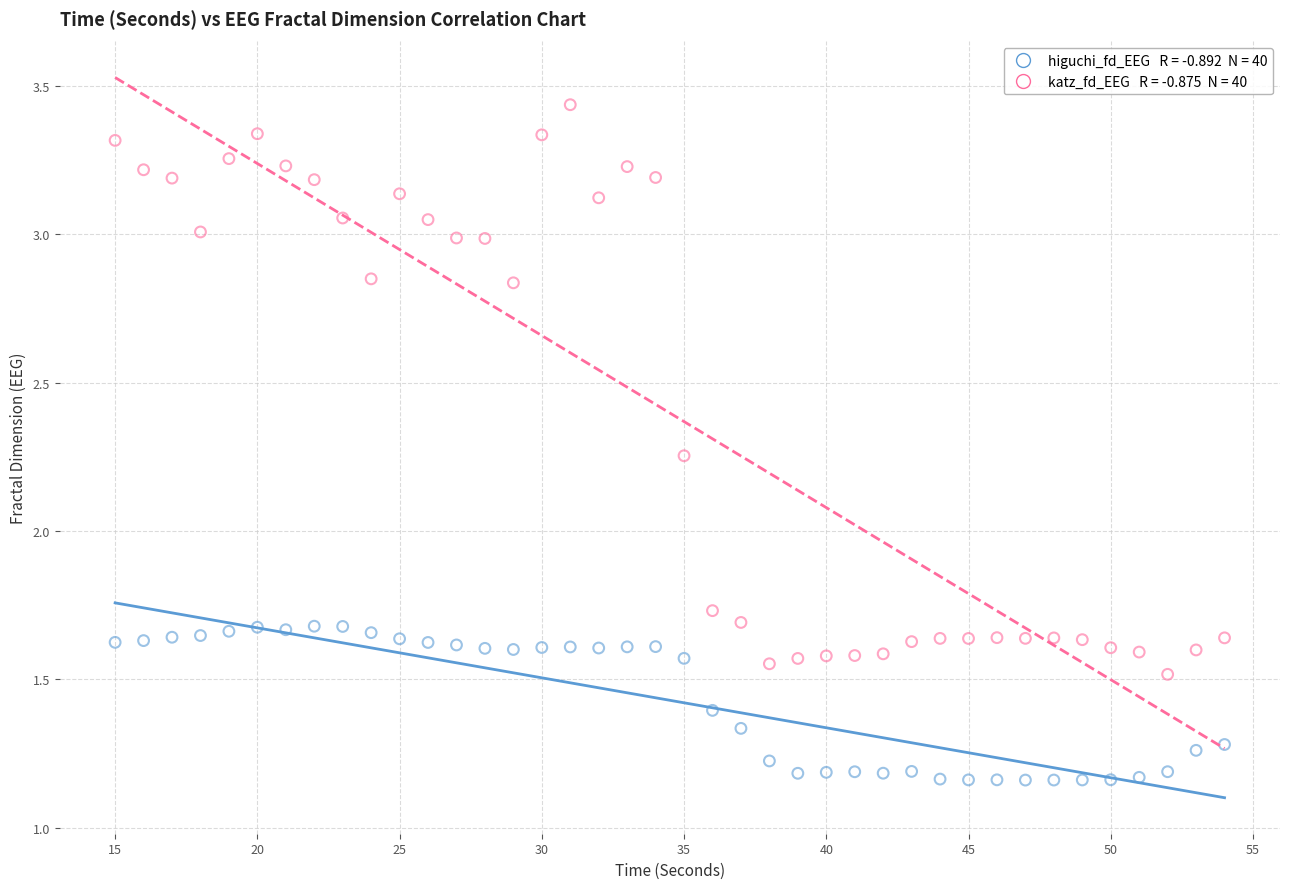

Across all data points, what is the range of X values (max minus min)?

39.0